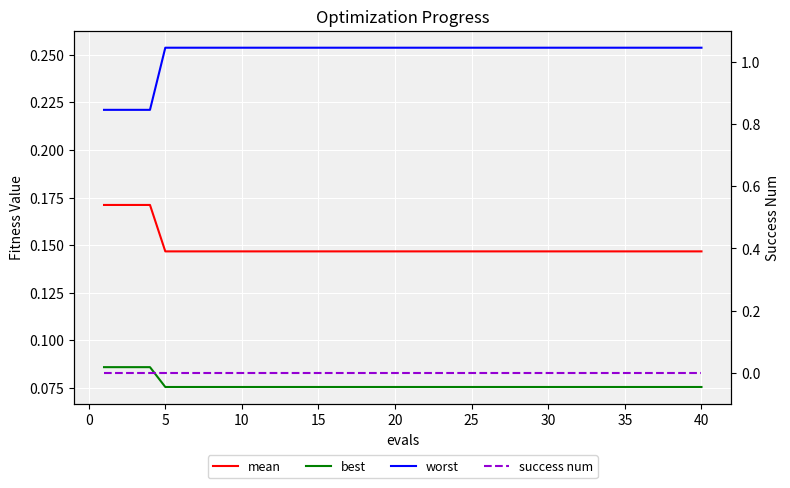

Is it true that worst equals 0.1 at 15?

False